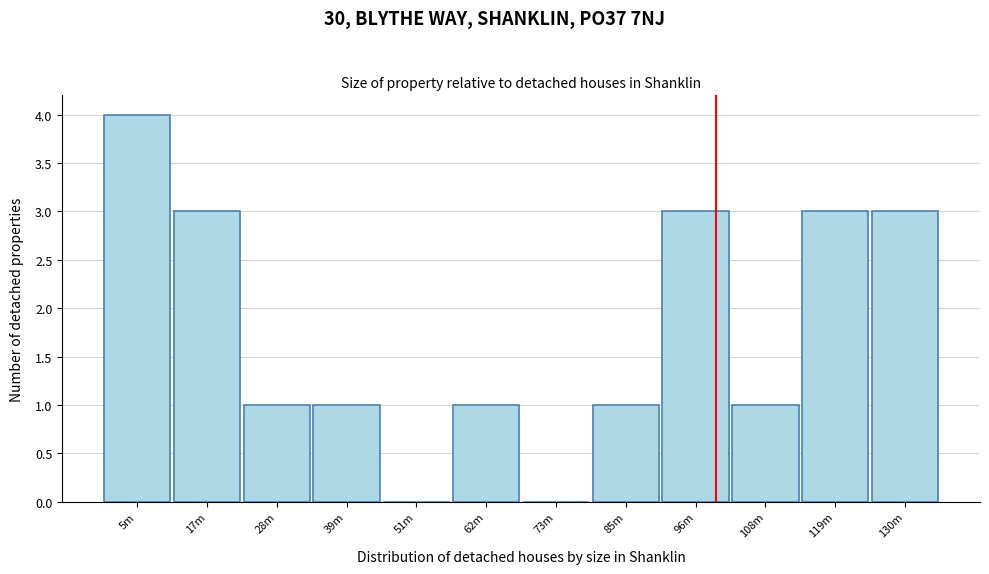

Reading left to right, what are all the values shown in this chart?

5m=4	17m=3	28m=1	39m=1	51m=0	62m=1	73m=0	85m=1	96m=3	108m=1	119m=3	130m=3